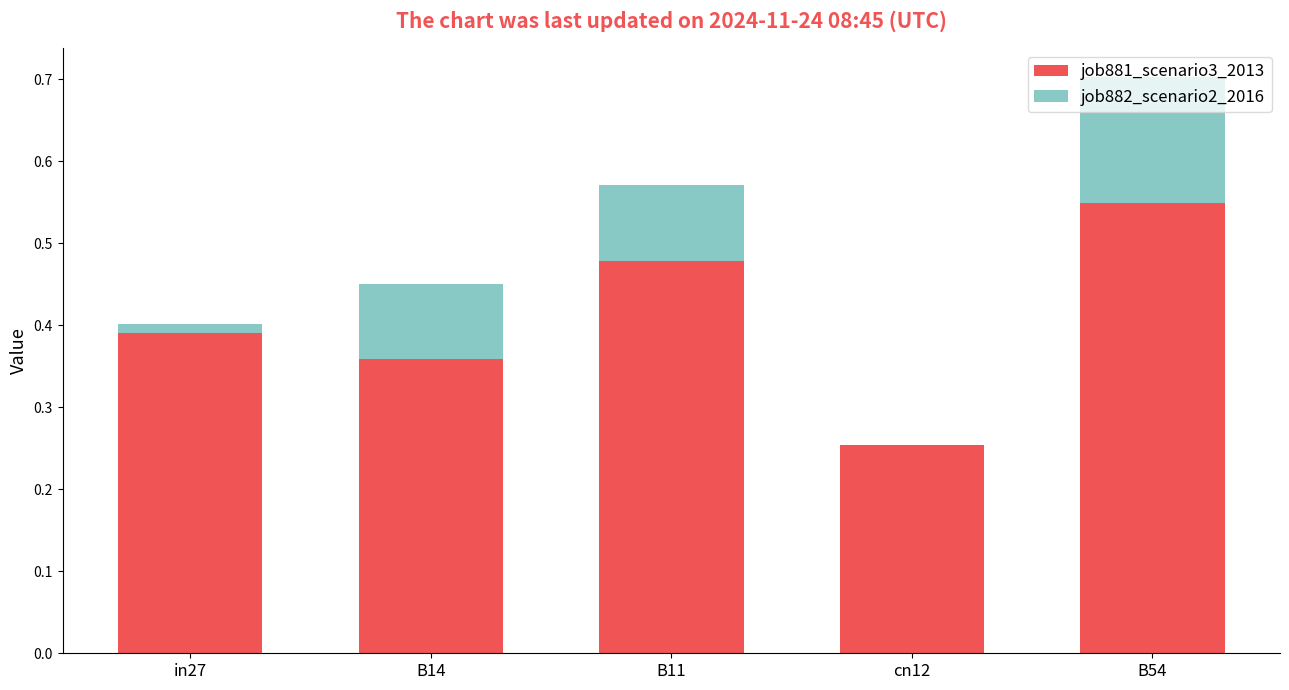

What are all the series names shown in the legend?

job881_scenario3_2013, job882_scenario2_2016